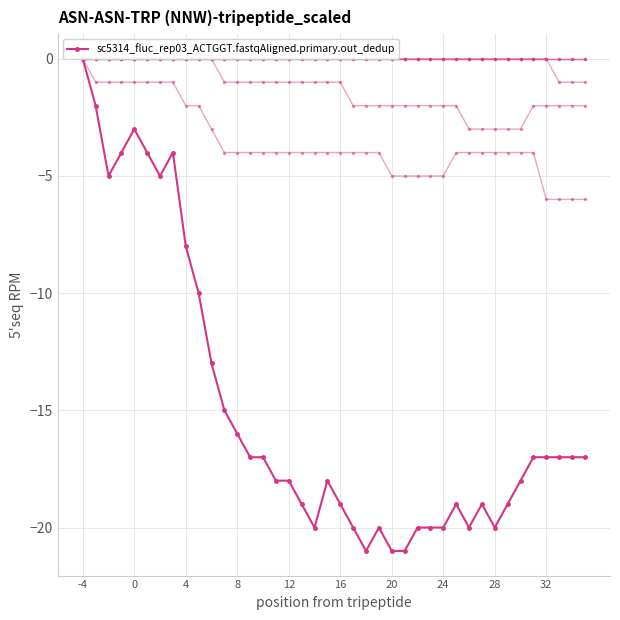

Does the chart have visible grid lines?

Yes